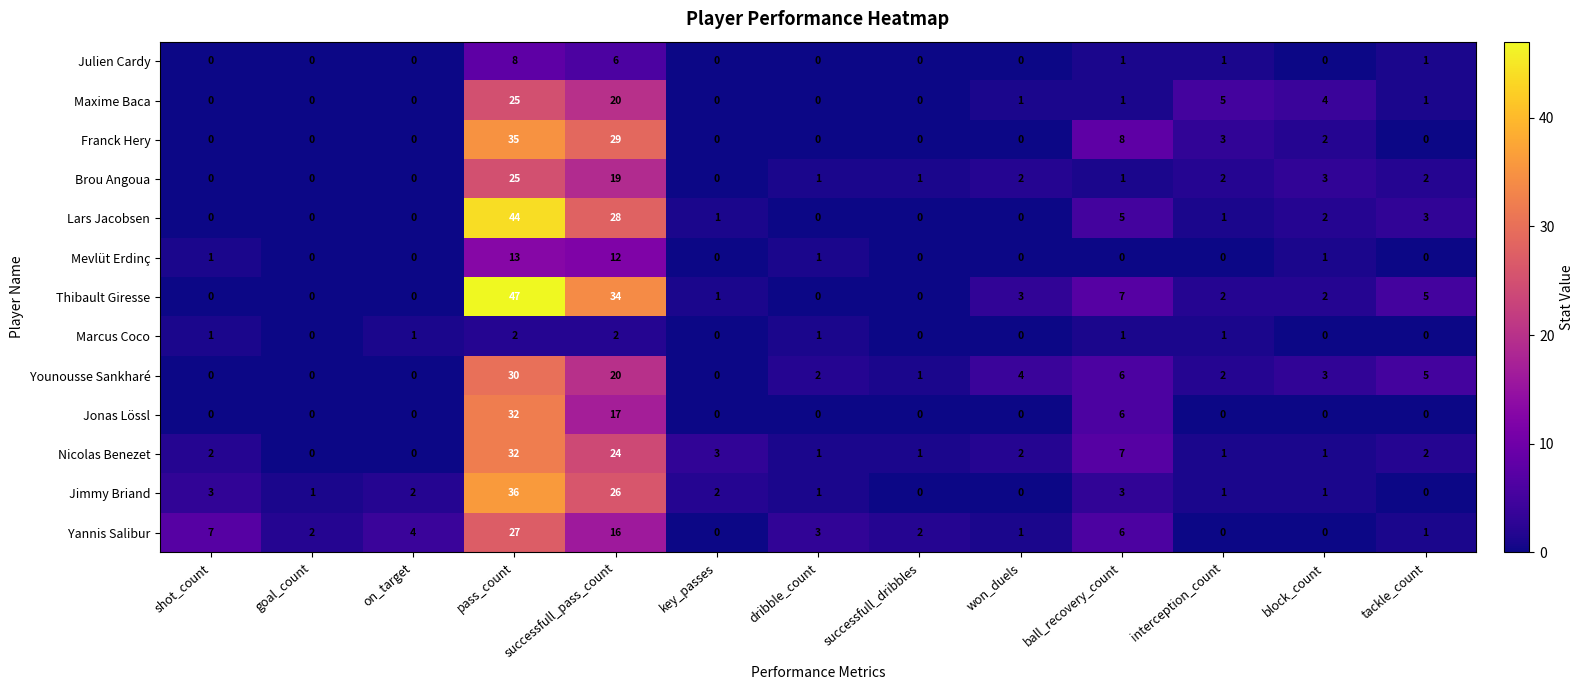

What is the sum of all Nicolas Benezet values?

76